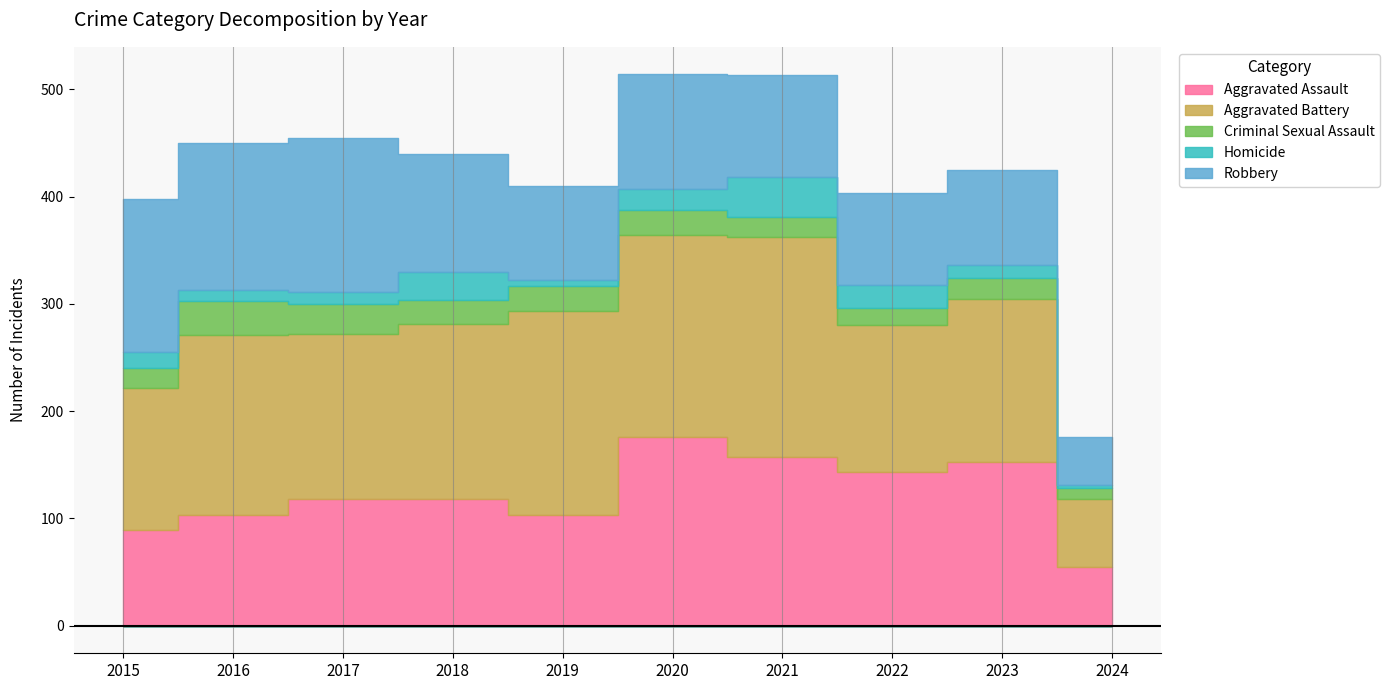

How many lines are shown in the chart?

5